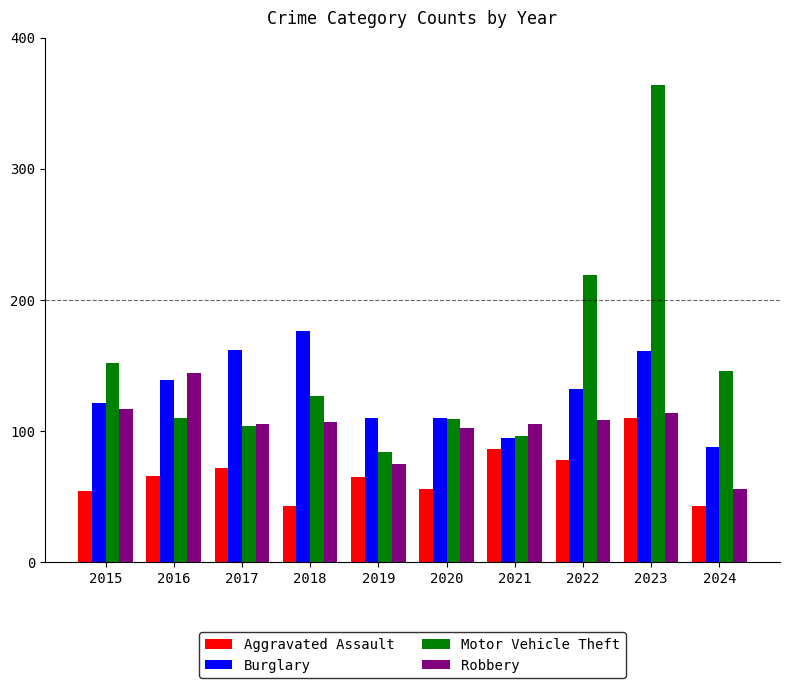

What is the minimum value for Robbery?

56